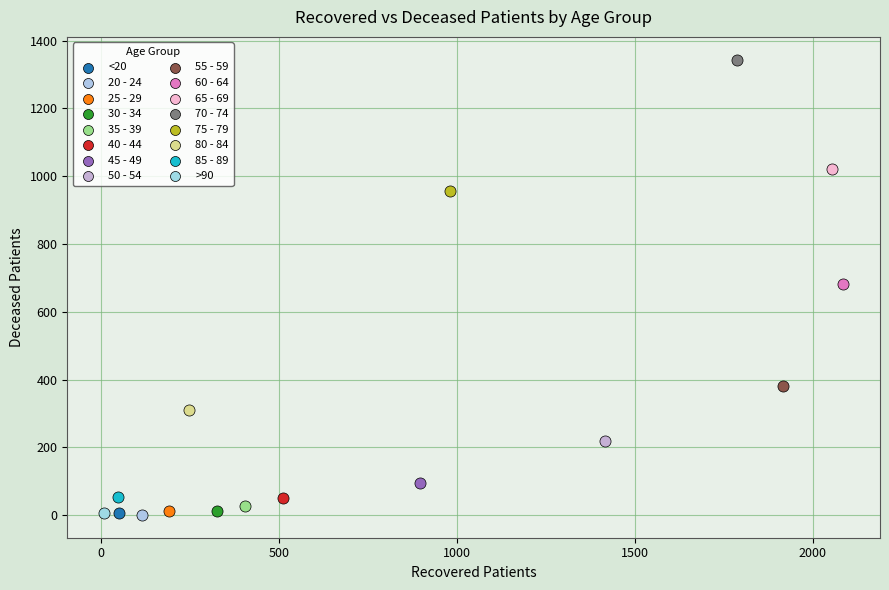

Which series reaches the maximum Y coordinate?

70 - 74